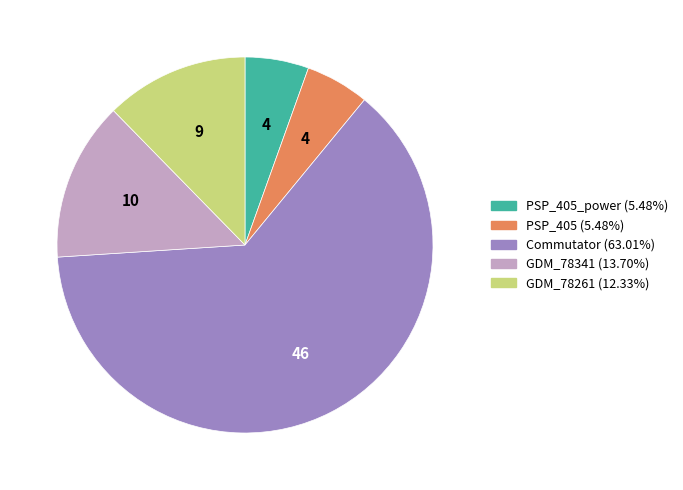

Count the number of slices in the pie.

5